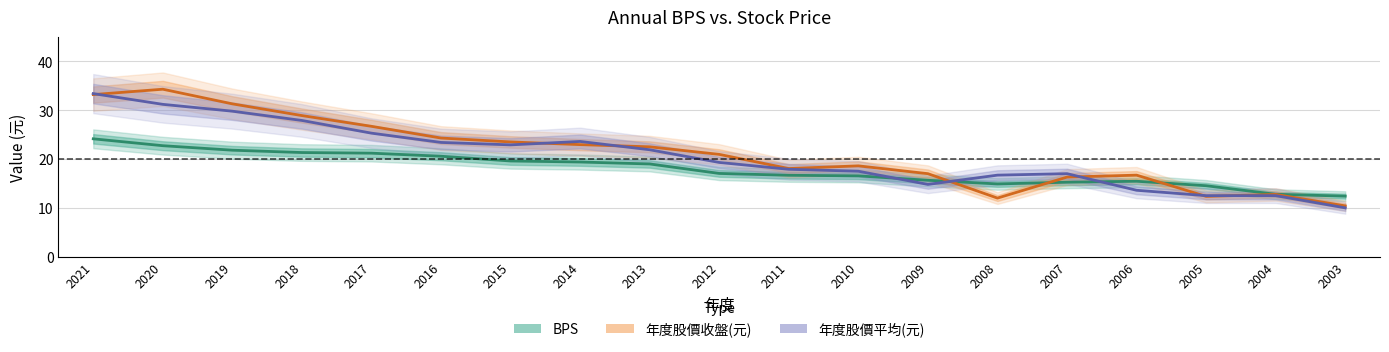

Which series has the largest range (max minus min)?

年度股價收盤(元)